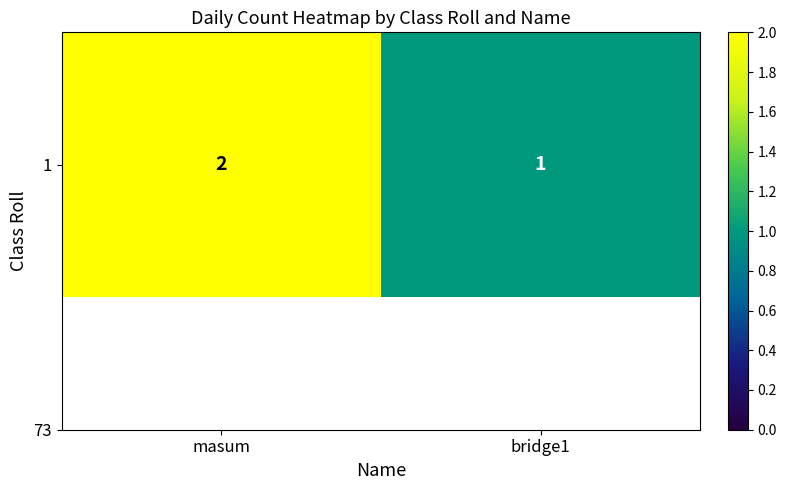

What is the difference between the maximum and minimum values?

1